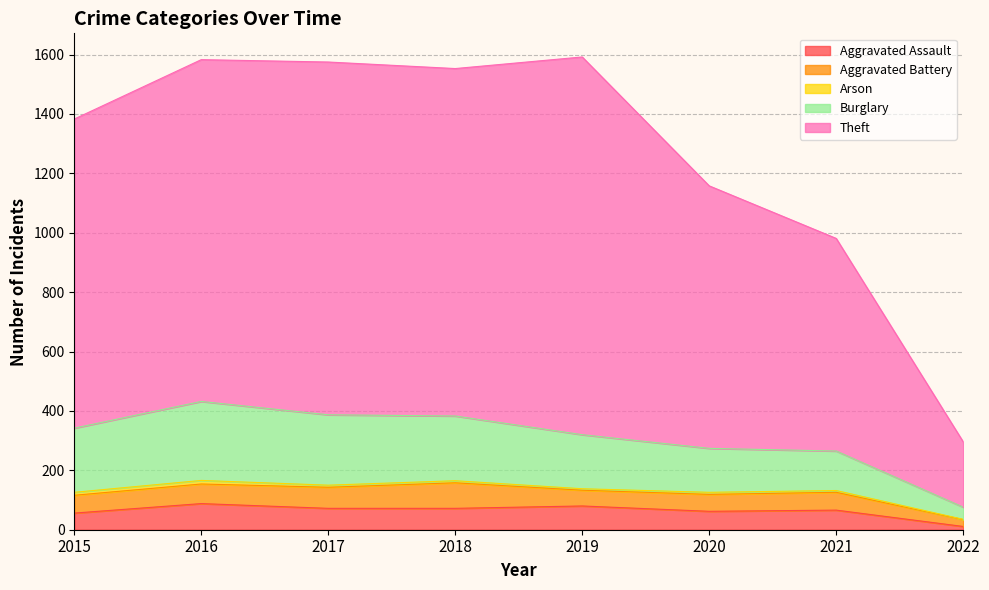

At which label does Aggravated Assault reach its minimum?

2022